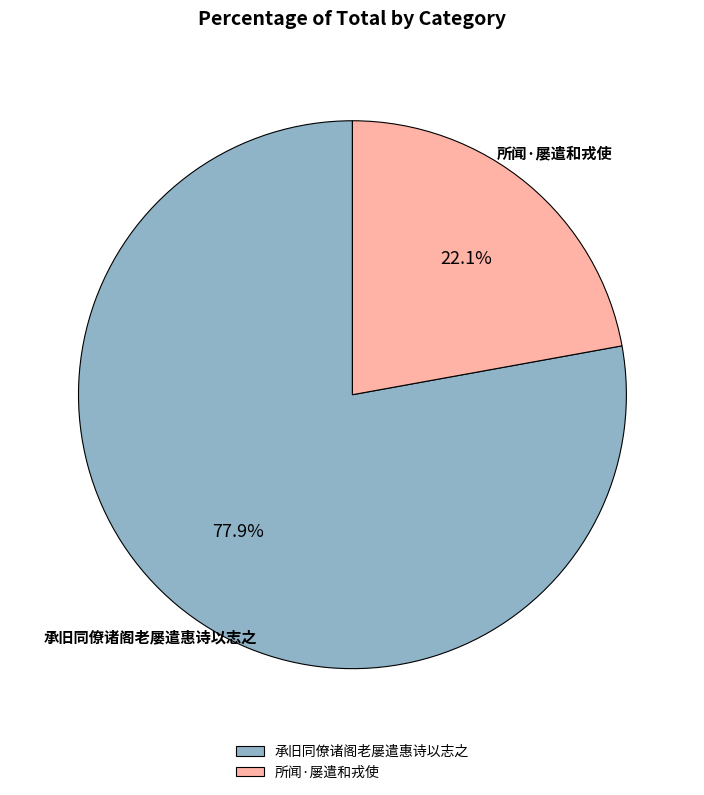

How many slices are in this pie chart?

2